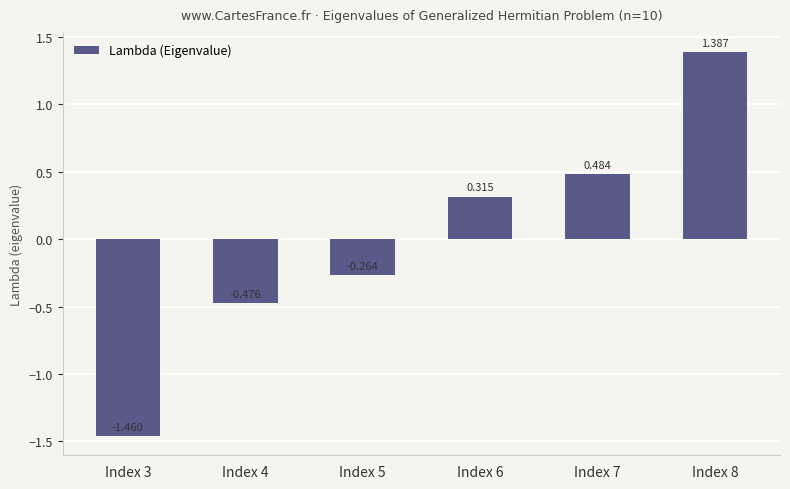

Which has a higher value, Index 6 or Index 3?

Index 6